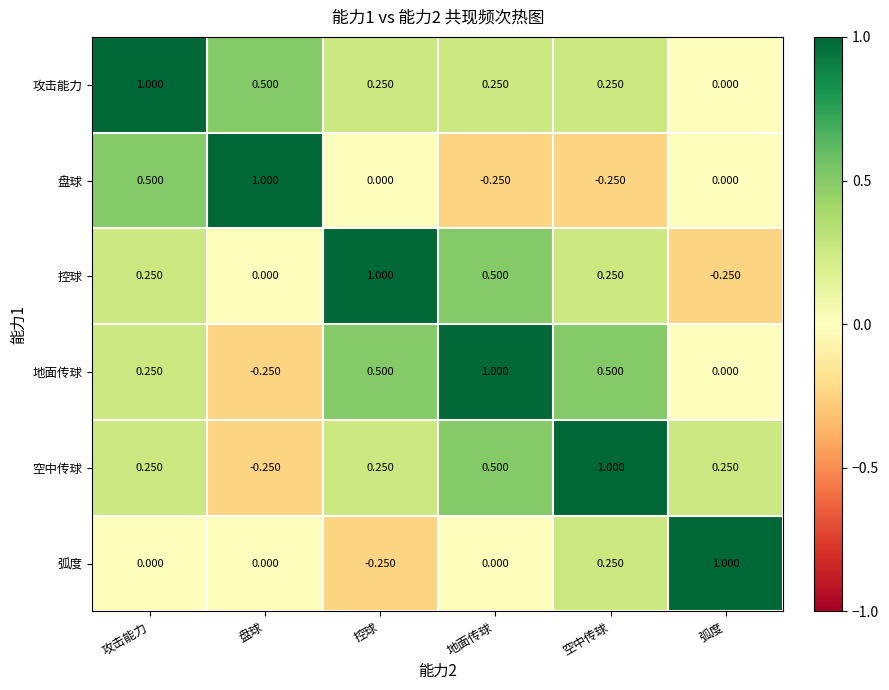

Which category has the lowest value in the 攻击能力 series?

弧度